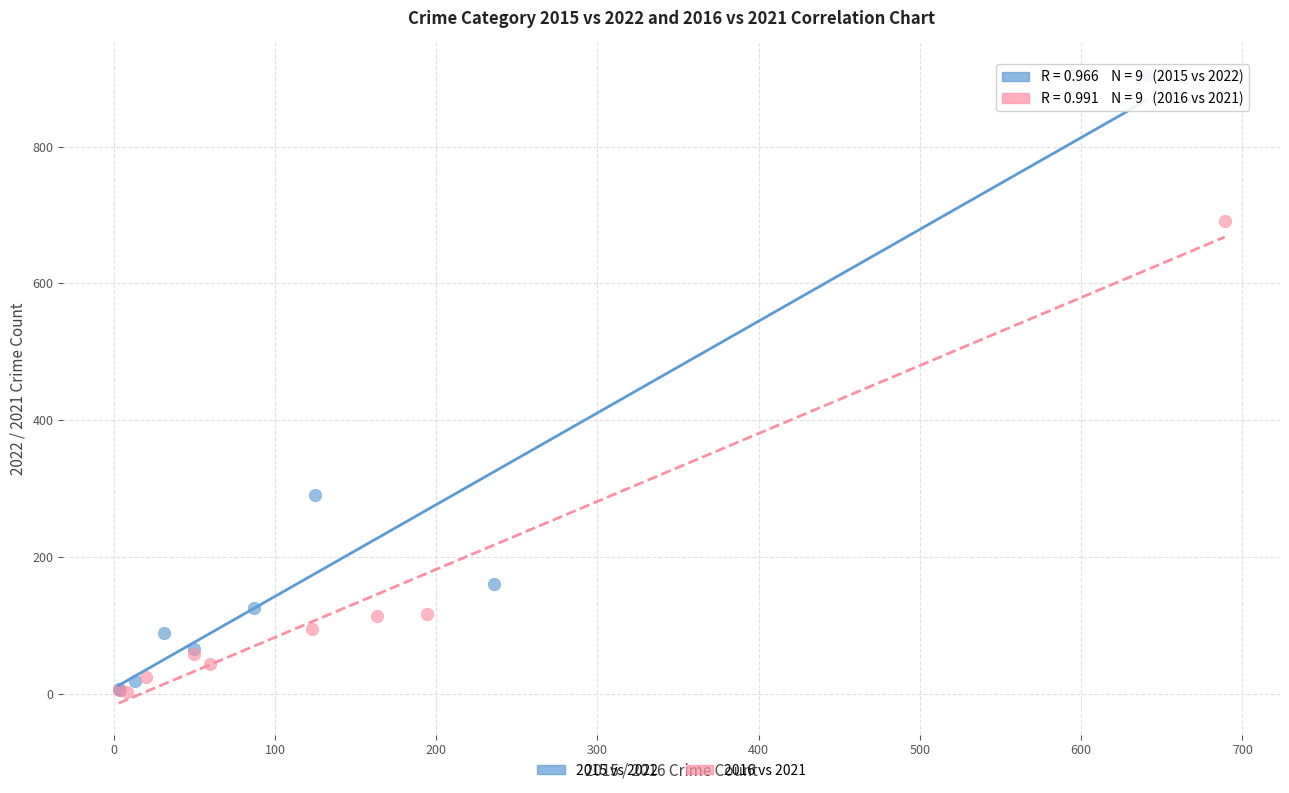

Which series has the widest spread of Y values?

2015 vs 2022